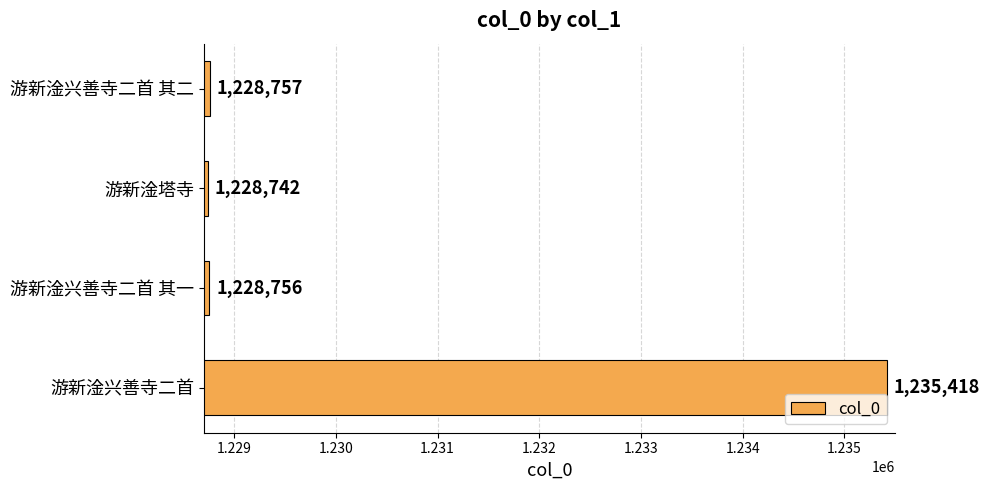

List the labels in order of value, largest first.

游新淦兴善寺二首, 游新淦兴善寺二首 其二, 游新淦兴善寺二首 其一, 游新淦塔寺